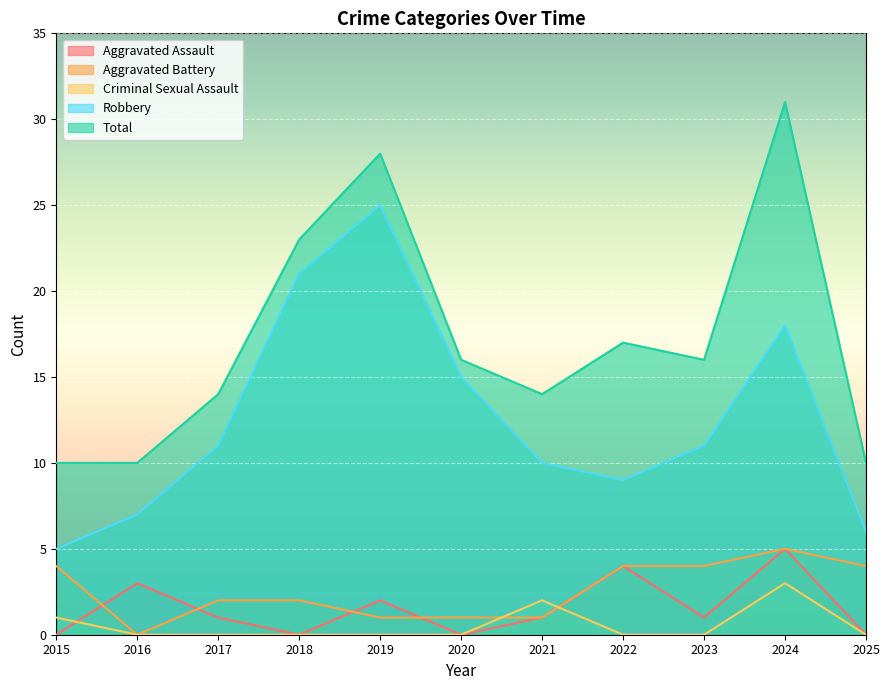

How many values in the Aggravated Assault series are below 1?

4